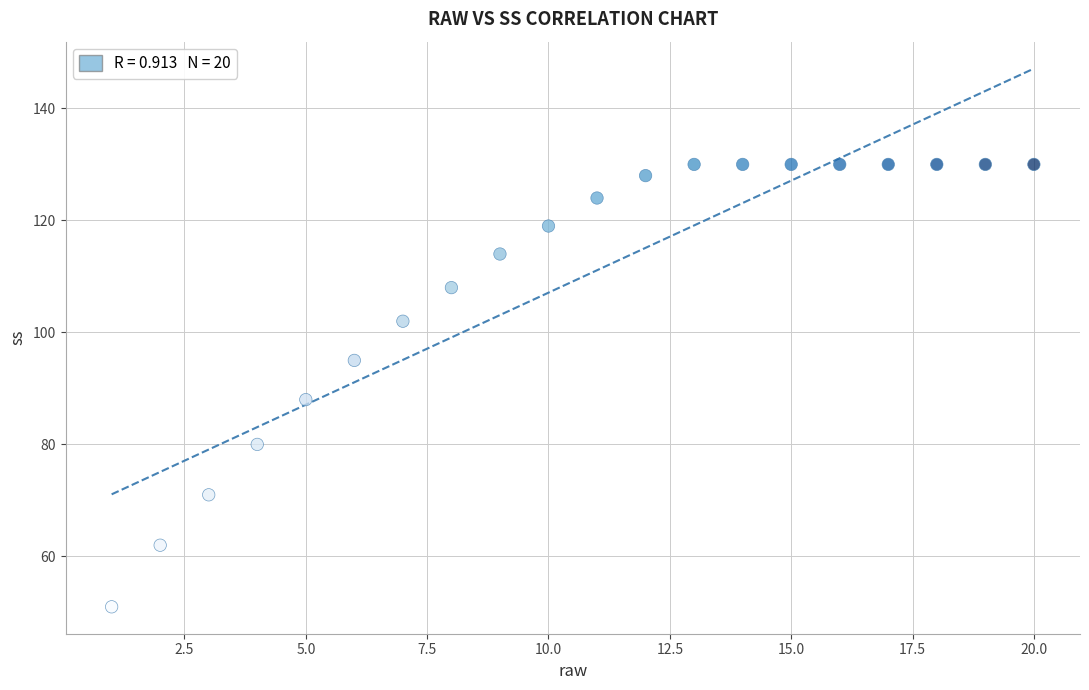

What Y value in the scatter plot is closest to 90?

88